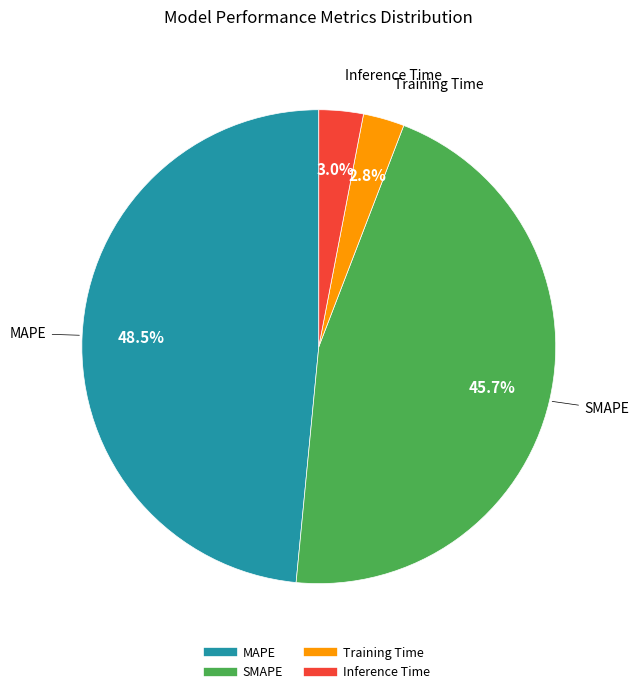

What percentage is the Training Time slice, to the nearest percent?

3%